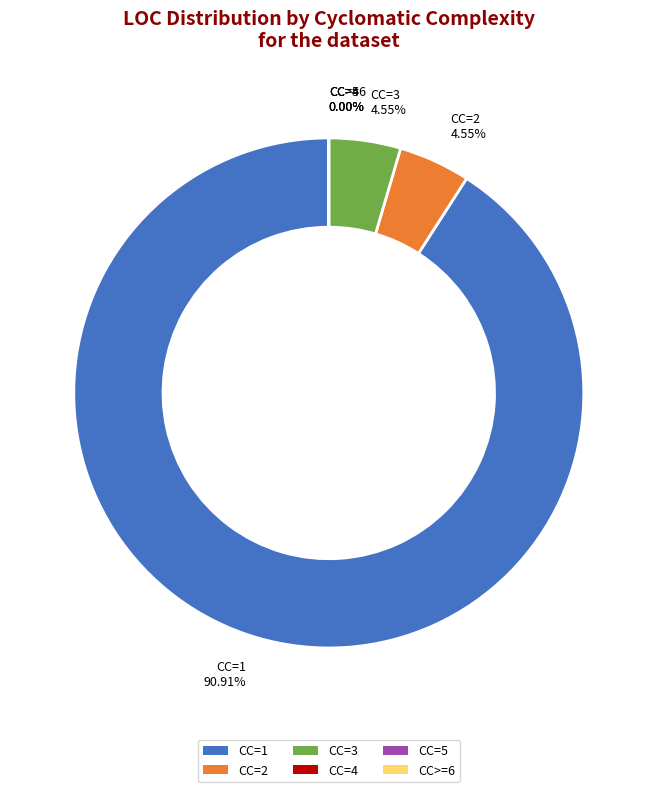

Which category has the biggest portion of the pie?

CC=1